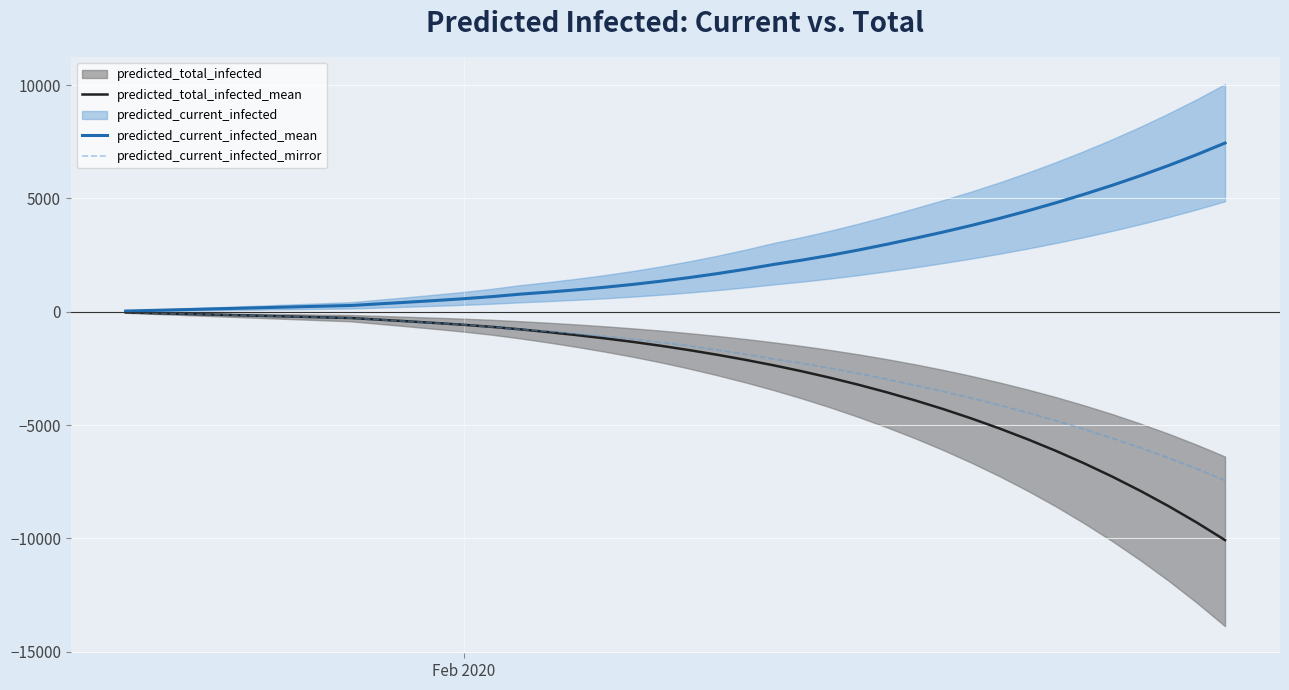

Which series has the largest total across all categories?

predicted_current_infected_mean